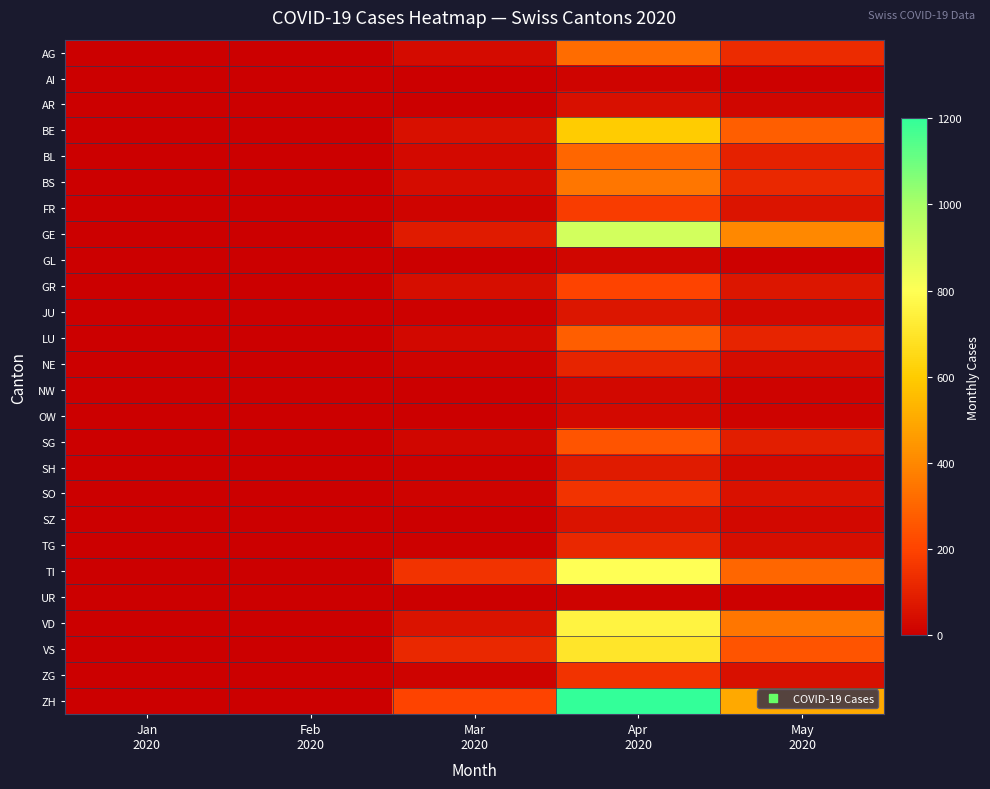

Reading right to left, transcribe all the data shown in this chart.

AG: May
2020=130	Apr
2020=320	Mar
2020=35	Feb
2020=0	Jan
2020=0
AI: May
2020=6	Apr
2020=15	Mar
2020=1	Feb
2020=0	Jan
2020=0
AR: May
2020=20	Apr
2020=50	Mar
2020=3	Feb
2020=0	Jan
2020=0
BE: May
2020=280	Apr
2020=600	Mar
2020=50	Feb
2020=0	Jan
2020=0
BL: May
2020=100	Apr
2020=300	Mar
2020=30	Feb
2020=0	Jan
2020=0
BS: May
2020=120	Apr
2020=350	Mar
2020=40	Feb
2020=0	Jan
2020=0
FR: May
2020=65	Apr
2020=180	Mar
2020=15	Feb
2020=0	Jan
2020=0
GE: May
2020=400	Apr
2020=900	Mar
2020=80	Feb
2020=0	Jan
2020=0
GL: May
2020=8	Apr
2020=20	Mar
2020=2	Feb
2020=0	Jan
2020=0
GR: May
2020=70	Apr
2020=200	Mar
2020=45	Feb
2020=0	Jan
2020=0
JU: May
2020=28	Apr
2020=70	Mar
2020=5	Feb
2020=0	Jan
2020=0
LU: May
2020=110	Apr
2020=280	Mar
2020=25	Feb
2020=0	Jan
2020=0
NE: May
2020=40	Apr
2020=110	Mar
2020=12	Feb
2020=0	Jan
2020=0
NW: May
2020=10	Apr
2020=25	Mar
2020=2	Feb
2020=0	Jan
2020=0
OW: May
2020=12	Apr
2020=30	Mar
2020=2	Feb
2020=0	Jan
2020=0
SG: May
2020=90	Apr
2020=250	Mar
2020=20	Feb
2020=0	Jan
2020=0
SH: May
2020=30	Apr
2020=80	Mar
2020=5	Feb
2020=0	Jan
2020=0
SO: May
2020=55	Apr
2020=150	Mar
2020=10	Feb
2020=0	Jan
2020=0
SZ: May
2020=25	Apr
2020=60	Mar
2020=4	Feb
2020=0	Jan
2020=0
TG: May
2020=45	Apr
2020=120	Mar
2020=8	Feb
2020=0	Jan
2020=0
TI: May
2020=300	Apr
2020=800	Mar
2020=150	Feb
2020=0	Jan
2020=0
UR: May
2020=5	Apr
2020=12	Mar
2020=1	Feb
2020=0	Jan
2020=0
VD: May
2020=350	Apr
2020=750	Mar
2020=60	Feb
2020=0	Jan
2020=0
VS: May
2020=250	Apr
2020=700	Mar
2020=120	Feb
2020=0	Jan
2020=0
ZG: May
2020=50	Apr
2020=150	Mar
2020=10	Feb
2020=0	Jan
2020=0
ZH: May
2020=500	Apr
2020=1200	Mar
2020=200	Feb
2020=0	Jan
2020=0